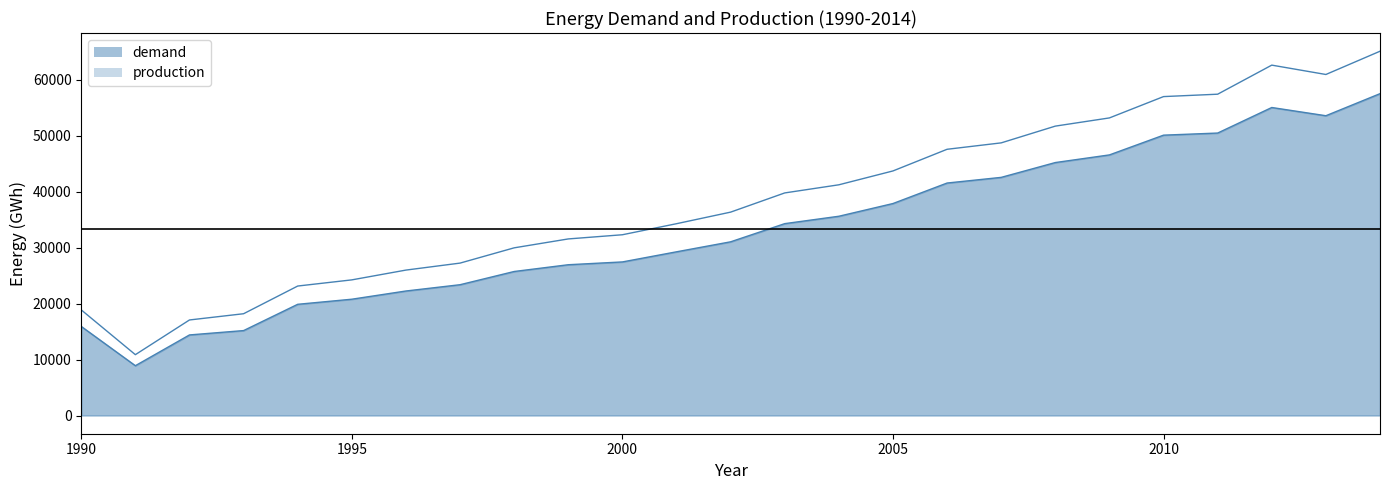

True or false: production and demand cross at least once.

False